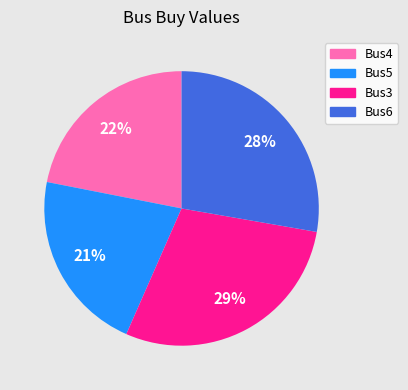

What is the ratio of the value at Bus4 to the value at Bus3?

0.8